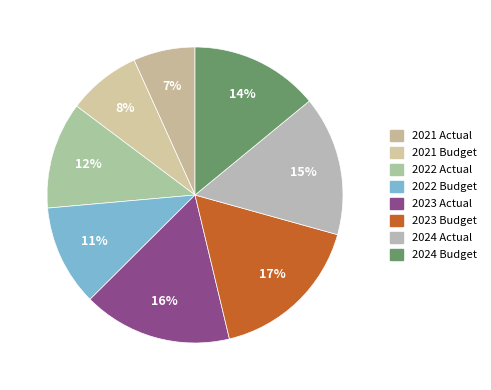

Is there any slice that represents more than half of the pie?

No